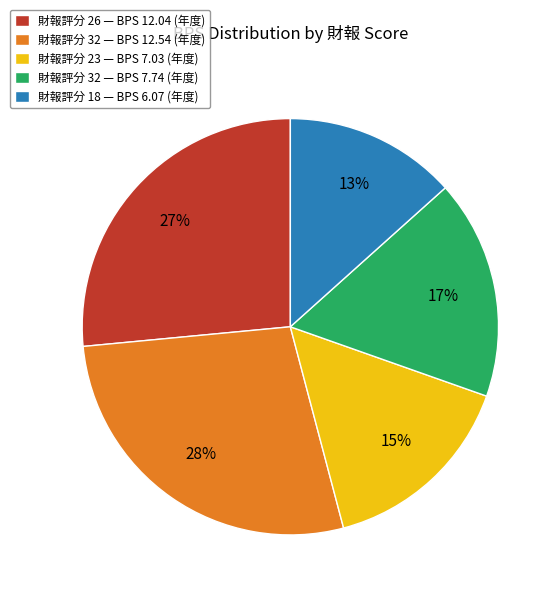

What percentage is the 財報評分 23 — BPS 7.03 (年度) slice, to the nearest percent?

15%